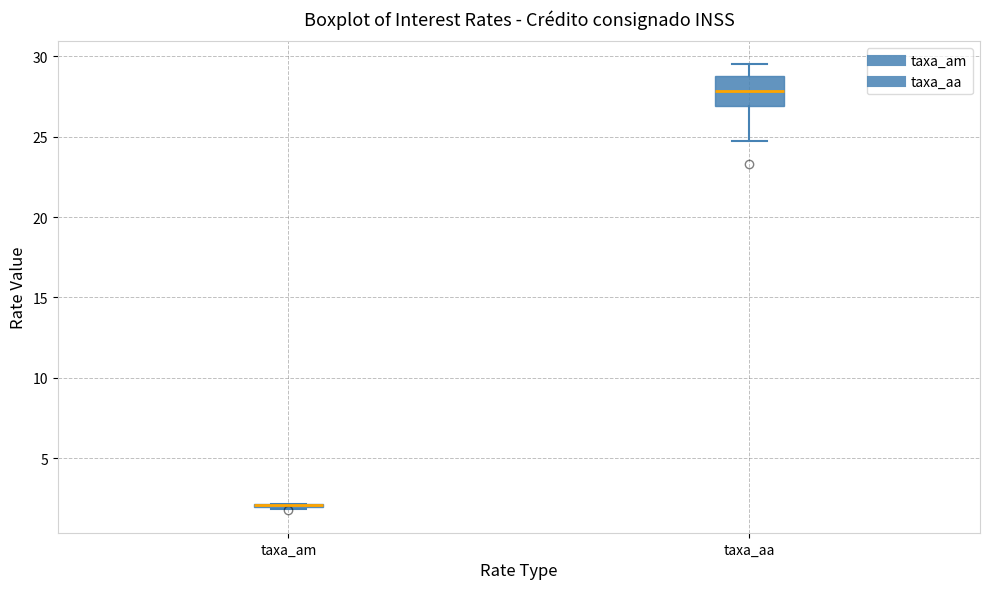

Where does the median line of the box for taxa_aa sit on the y-axis? The values are not printed on the chart, so give them approximately, as read against the axis.

28.0